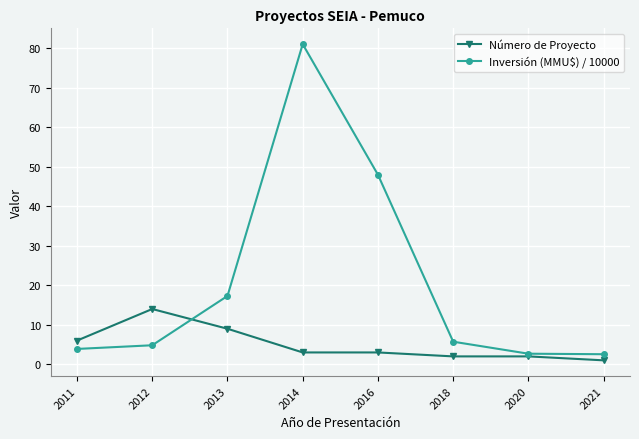

At 2016, list the series in order from largest to smallest.

Inversión (MMU$) / 10000, Número de Proyecto